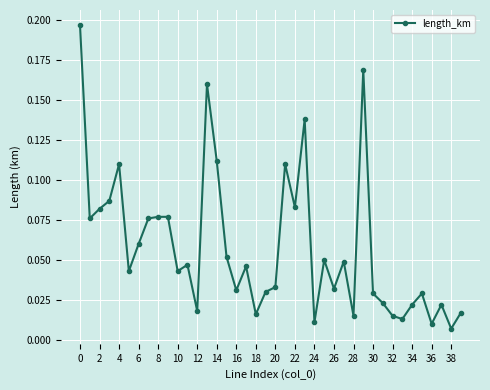

True or false: there are more than 2 points higher than both neighbors.

True